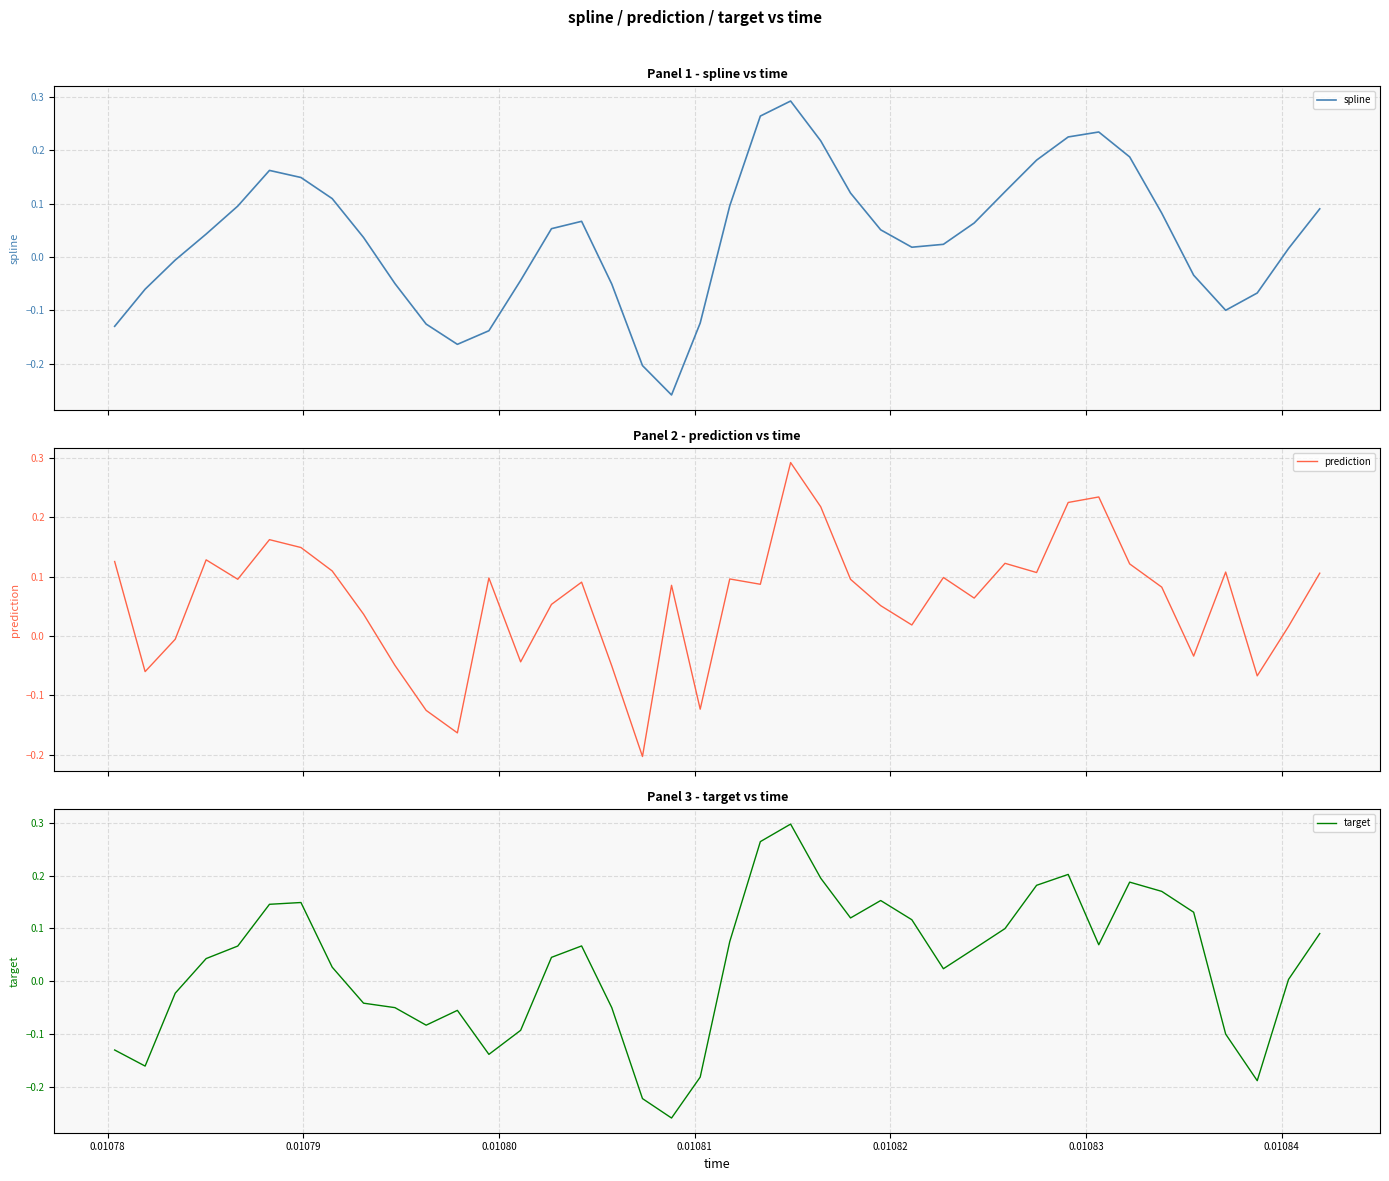

In target, how many points are higher than both neighbors (excluding endpoints)?

7